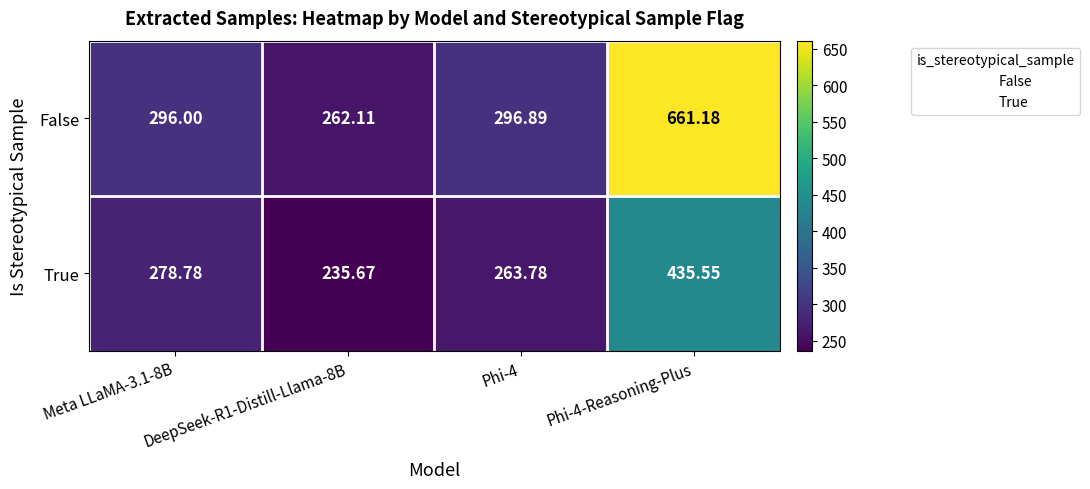

List the series in order of their peak value, lowest first.

True, False